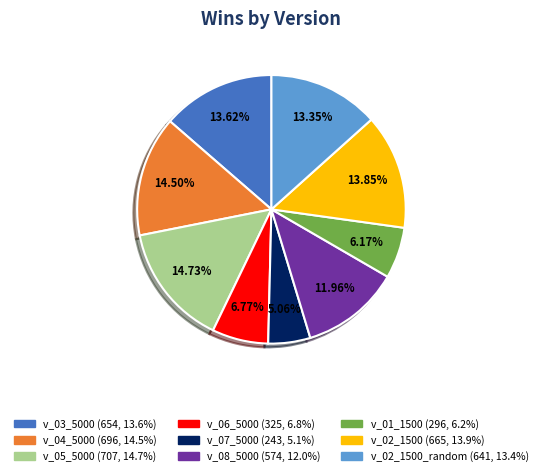

Is there any slice that represents more than half of the pie?

No